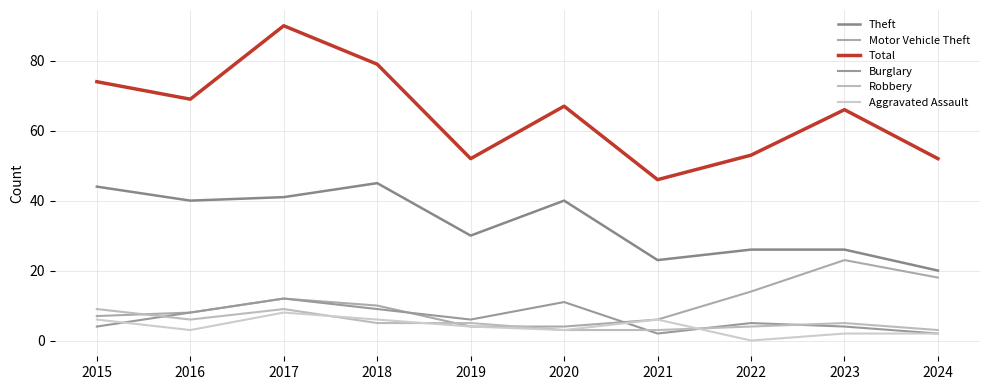

Which label corresponds to the smallest value in the chart?

2022